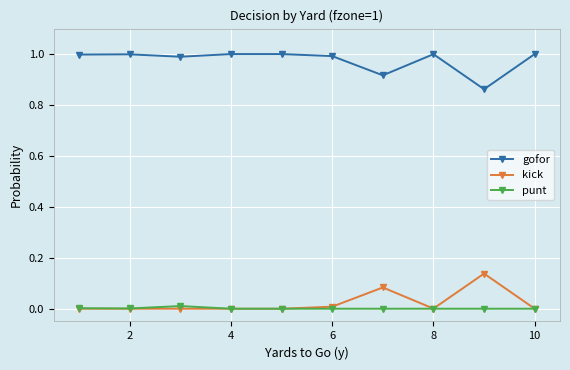

True or false: gofor and kick intersect in this chart.

False